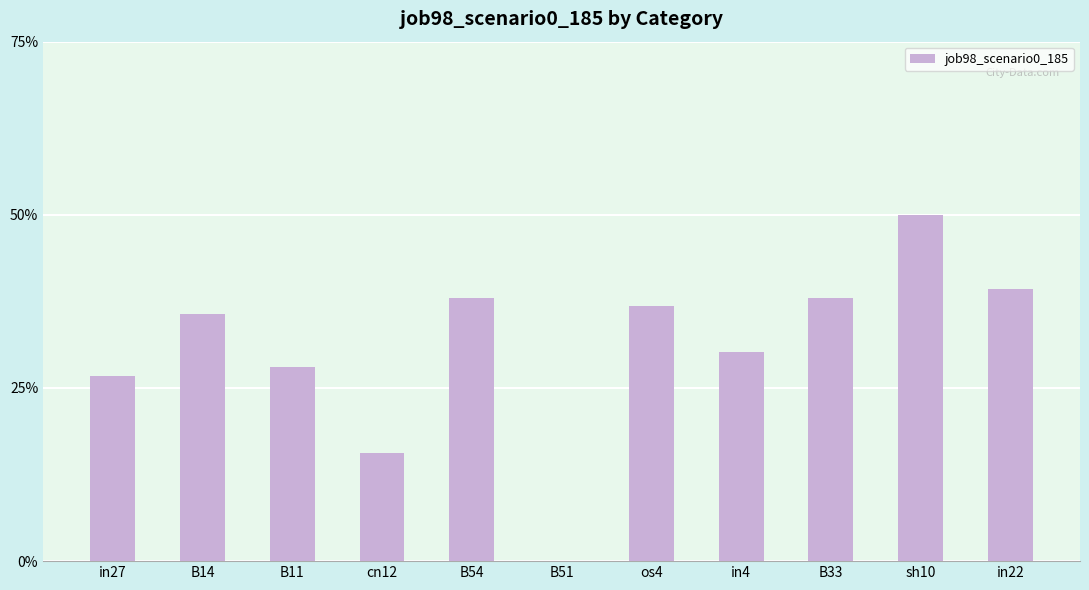

Rank the categories by value from highest to lowest.

sh10, in22, B54, B33, os4, B14, in4, B11, in27, cn12, B51